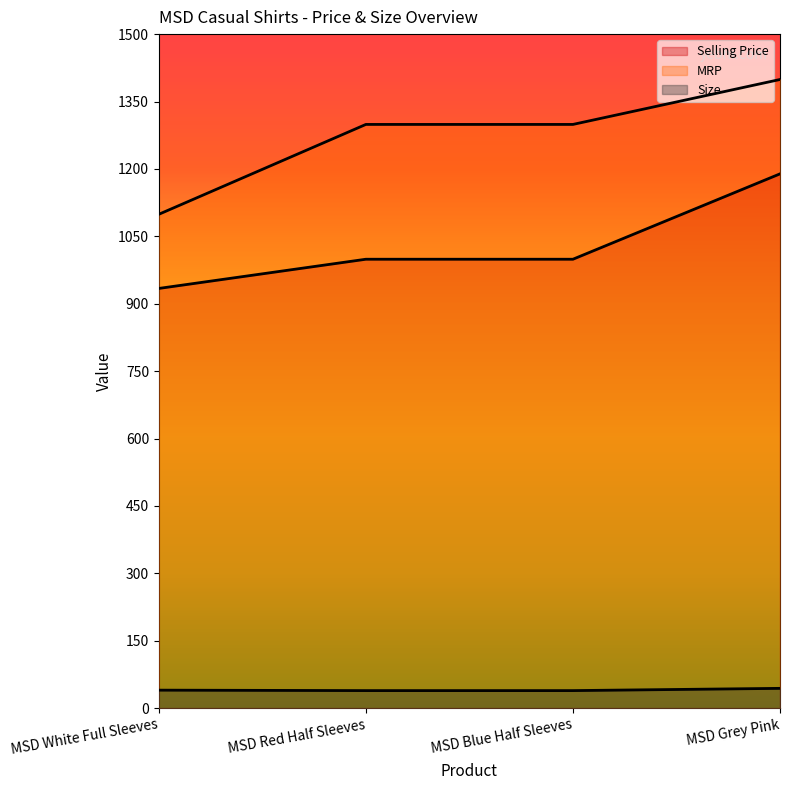

Between MSD Grey Pink and MSD Red Half Sleeves, which is larger?

MSD Grey Pink